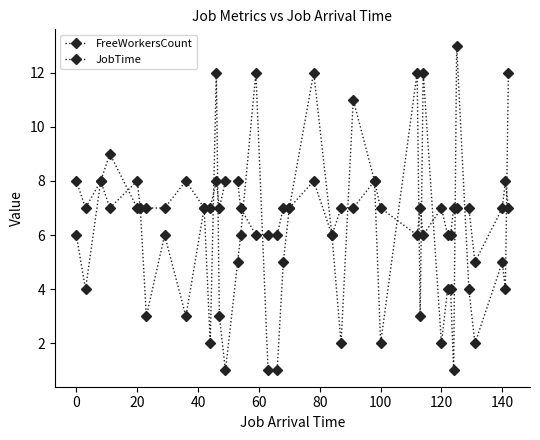

What is the value of the JobTime point at the 10th from the left?

7